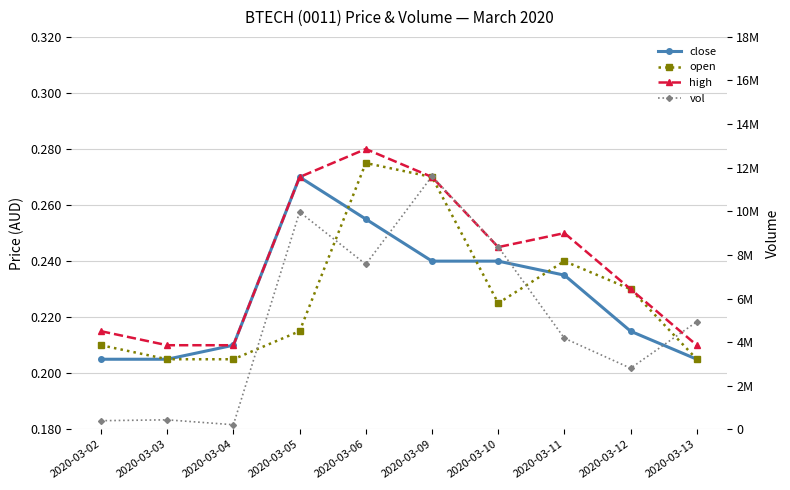

What is the sum of all close values?

2.3